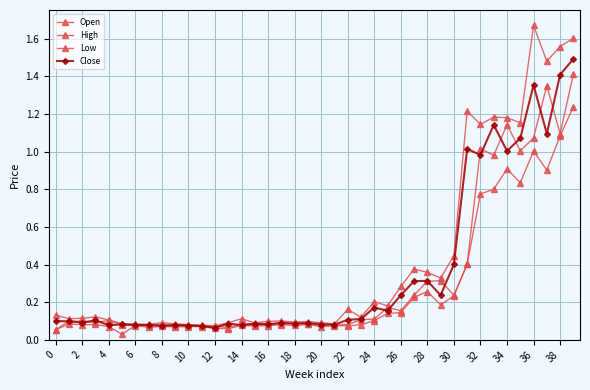

In High, how many points are lower than both neighbors (excluding endpoints)?

12